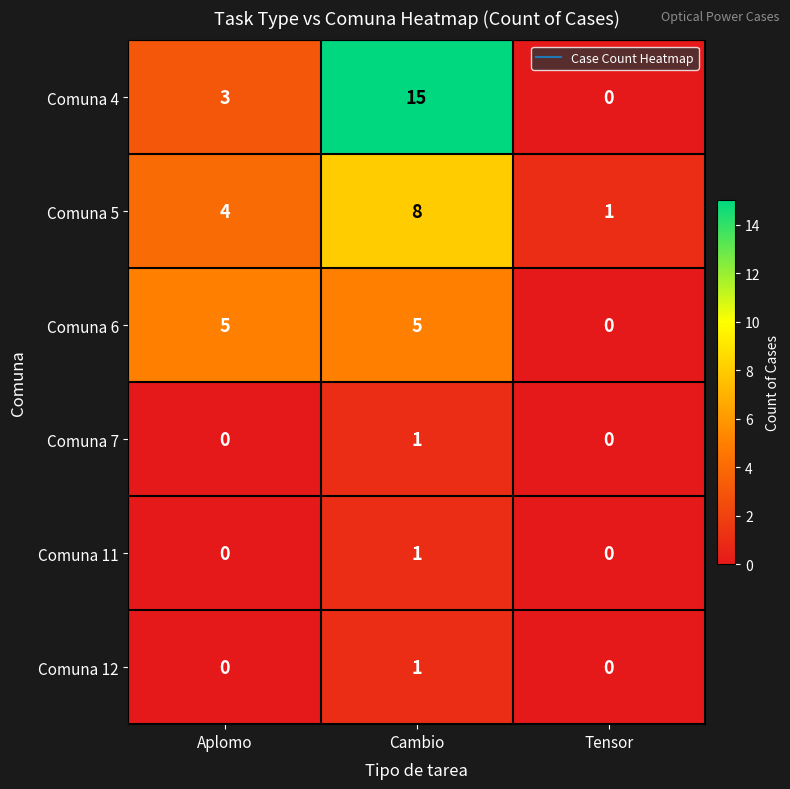

The Comuna 7 series shows 0 at Tensor. True or false?

True